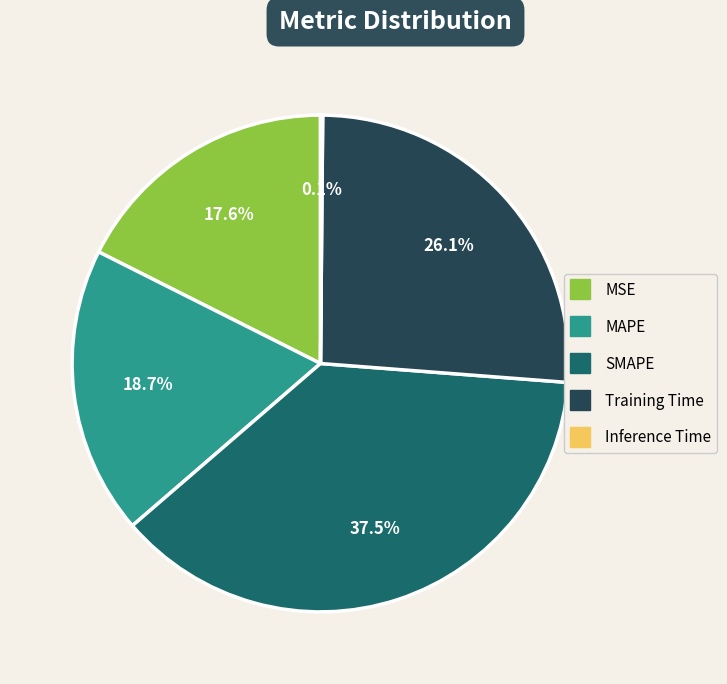

Between MAPE and MSE, which is larger?

MAPE